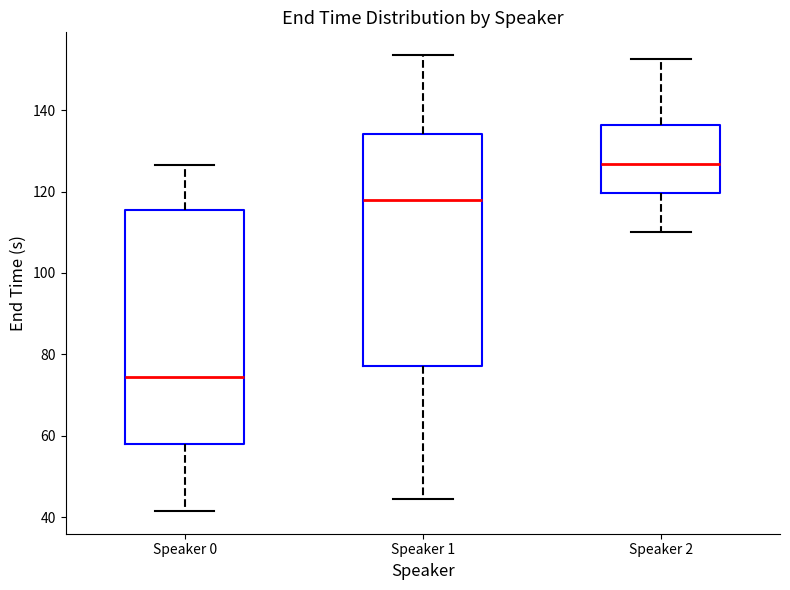

Which box's median line is the highest?

Speaker 2